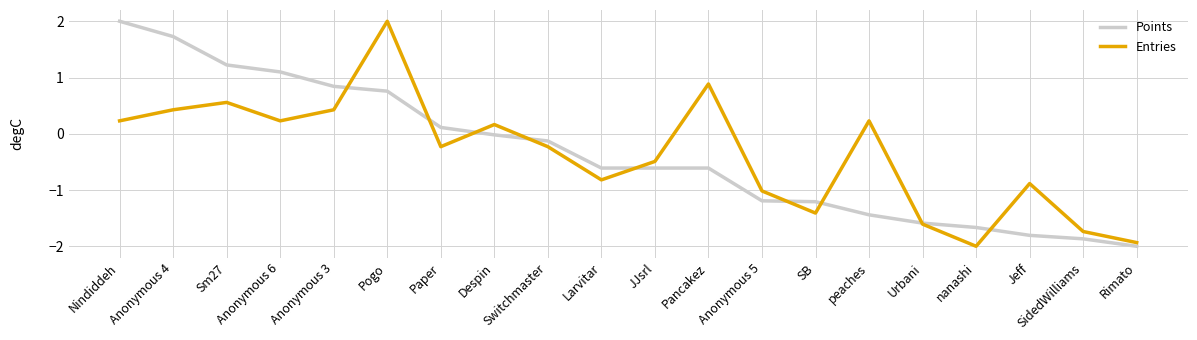

What position from the right is peaches?

6